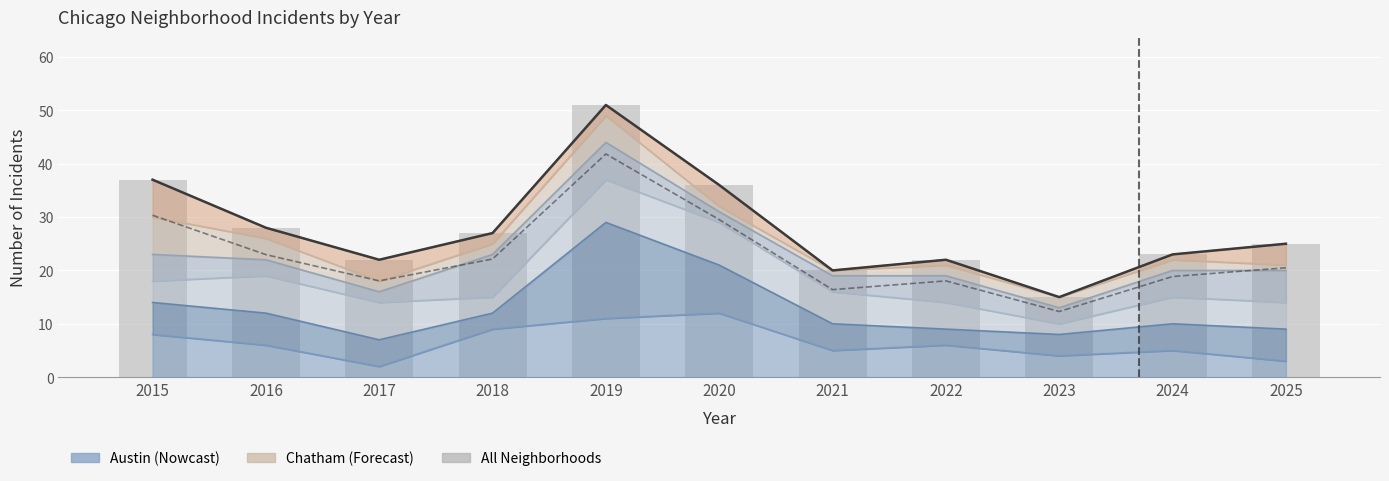

What is the sum of the values at 2015 and 2016?

65